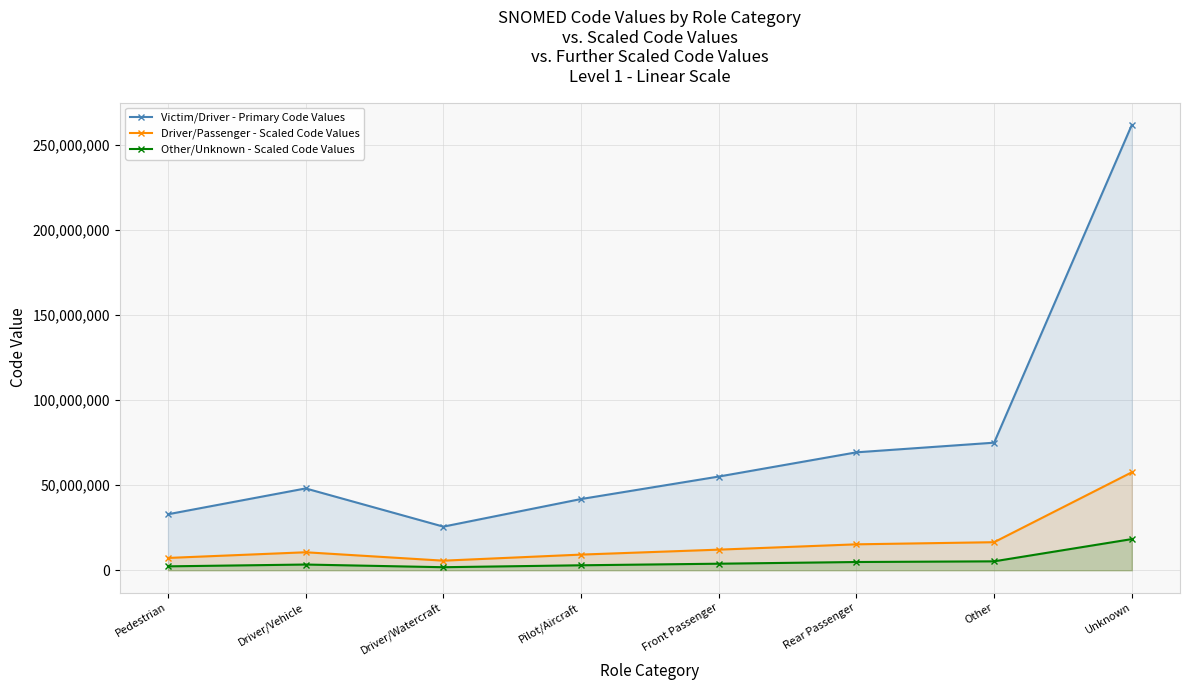

What is the spread (max minus min) of values at Unknown?

243348455.6